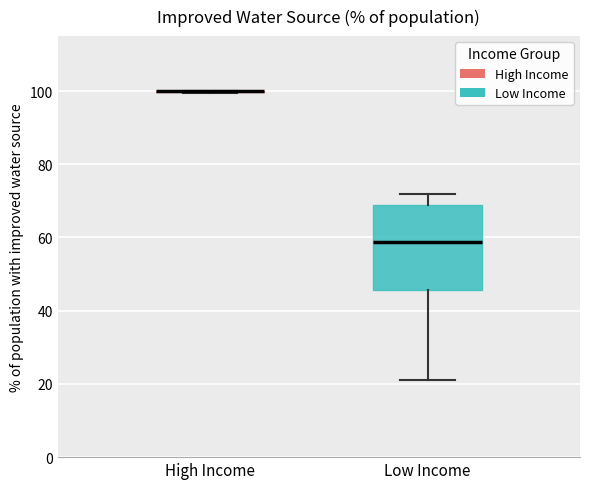

Reading left to right, transcribe this box plot: for each box, give where its median line is, the range the box spans, and where its two whiskers end, as read against the y-axis. The values are not printed on the chart, so give them approximately, as read against the axis.

High Income: box collapsed to a line at 100, whiskers 100 to 100
Low Income: median 58, box 46 to 68, whiskers 22 to 72